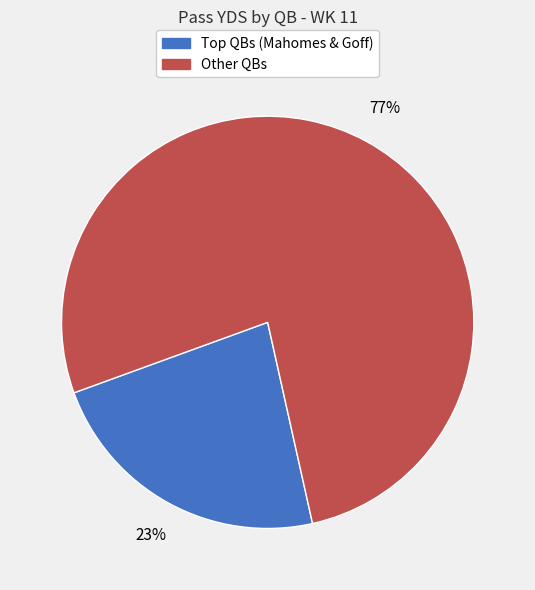

Is there a majority slice in this chart?

Yes